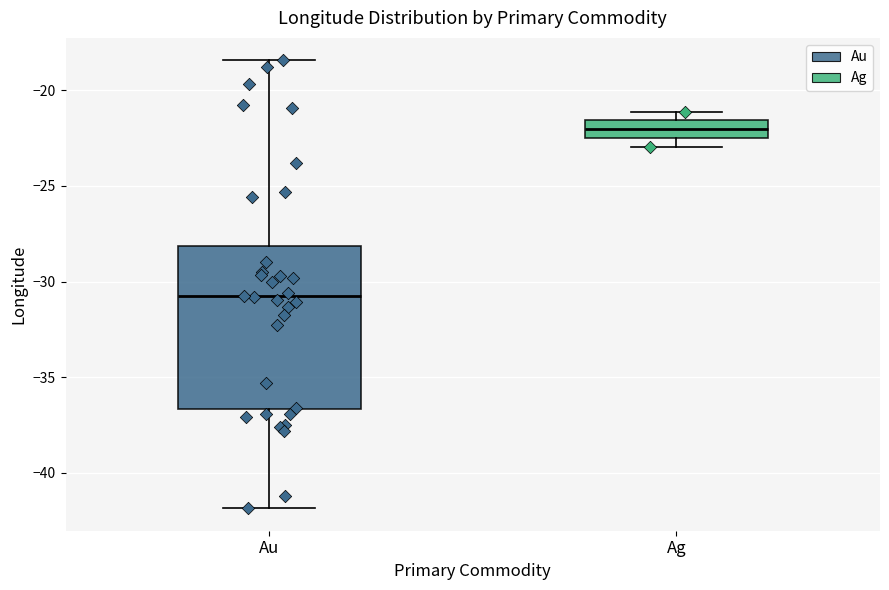

Which box has the lowest median line?

Au